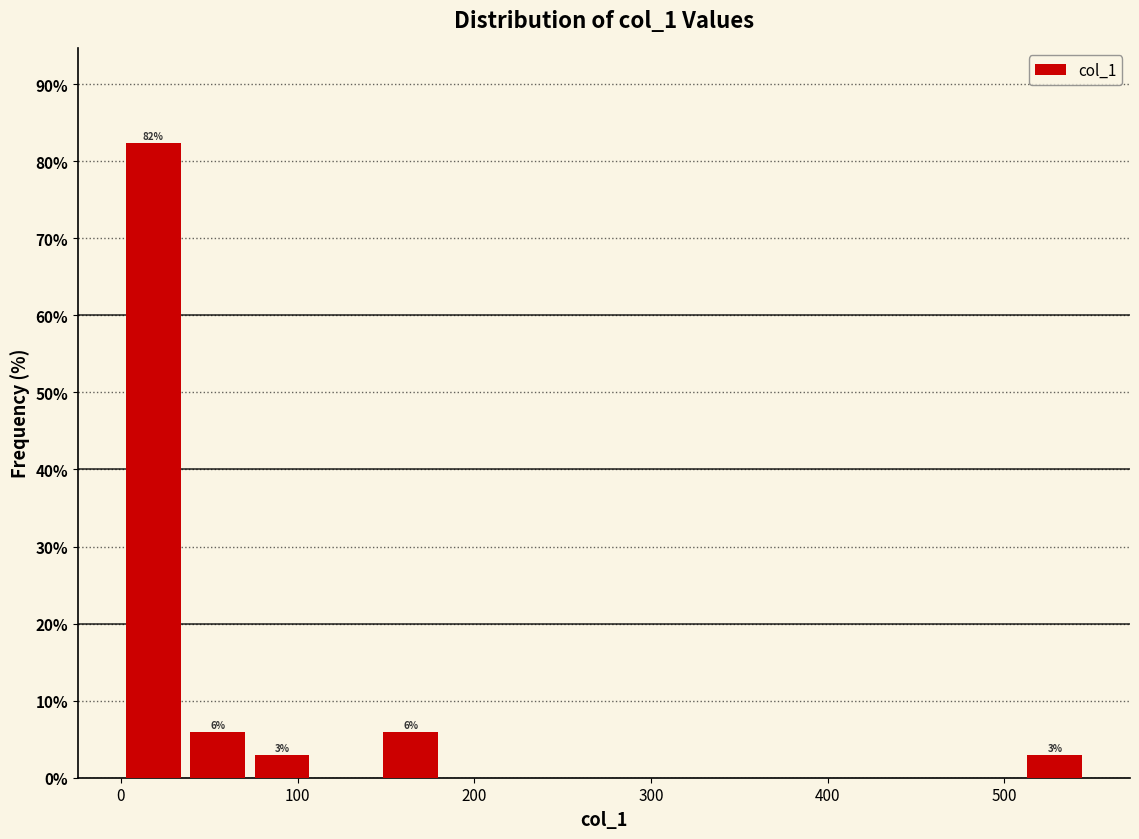

Read against the x-axis, roughly where is the centre of the tallest bar?

20